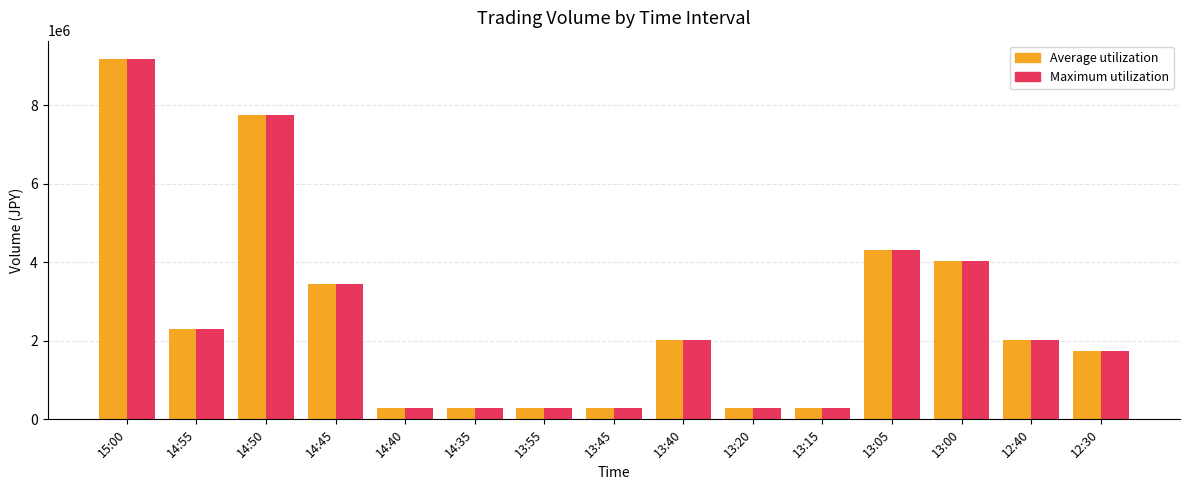

What position from the right is 14:35?

10